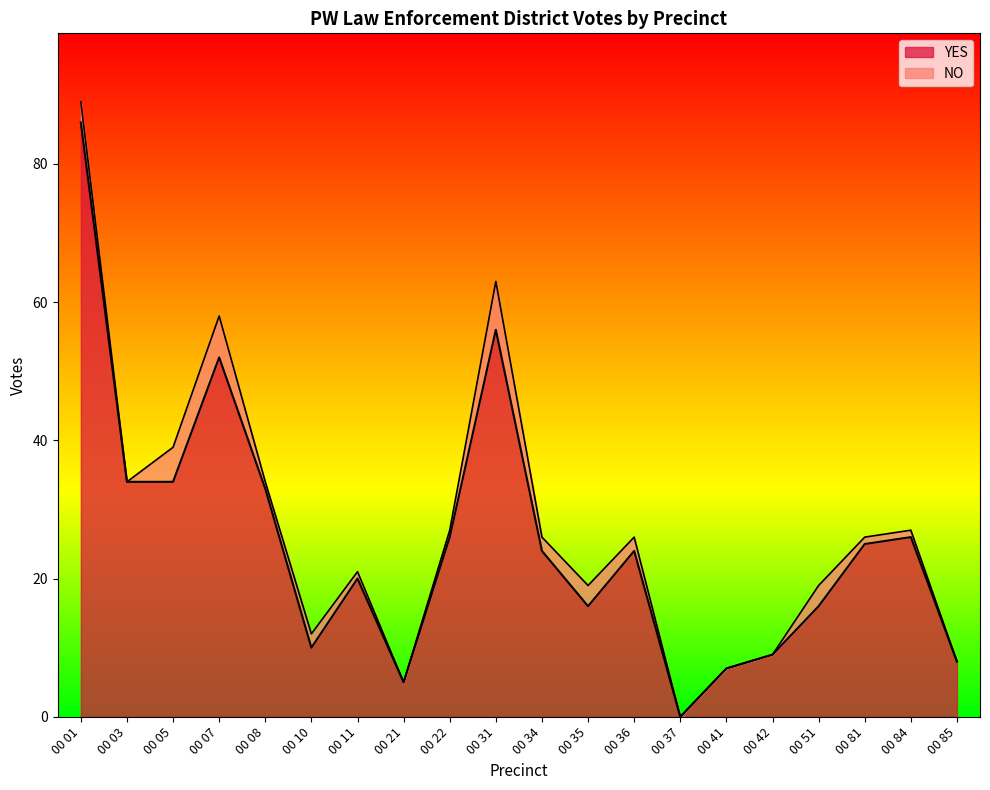

List the labels in order of value, smallest first.

00 37, 00 21, 00 41, 00 85, 00 42, 00 10, 00 35, 00 51, 00 11, 00 34, 00 36, 00 81, 00 22, 00 84, 00 08, 00 03, 00 05, 00 07, 00 31, 00 01